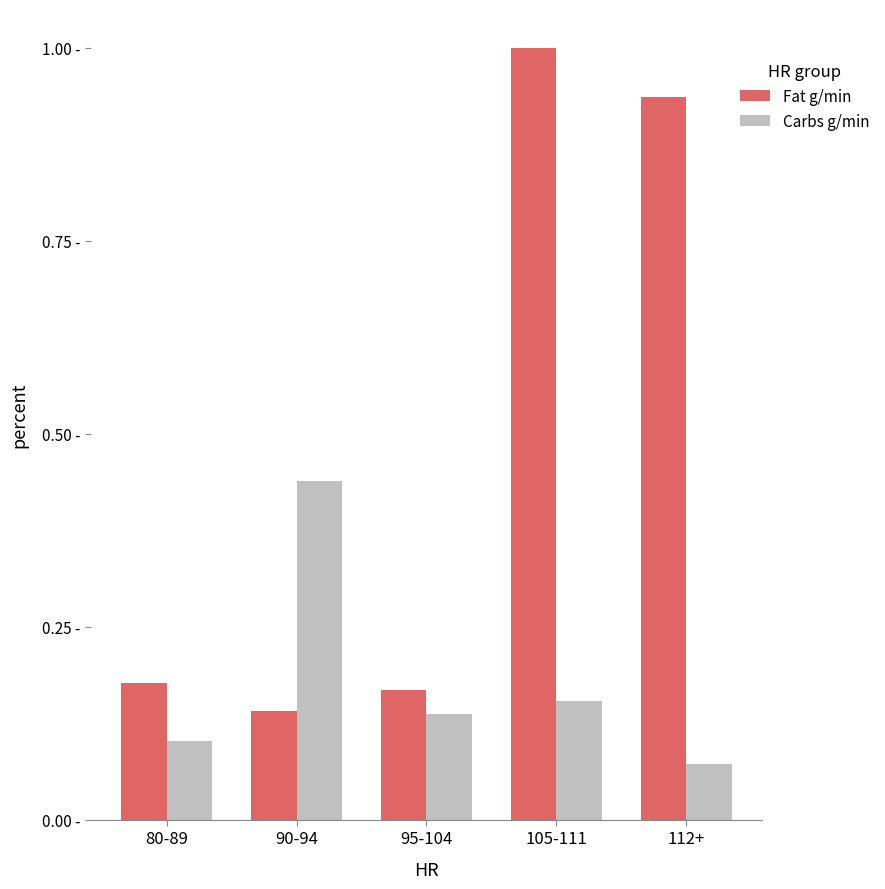

Does the chart contain any negative values?

No